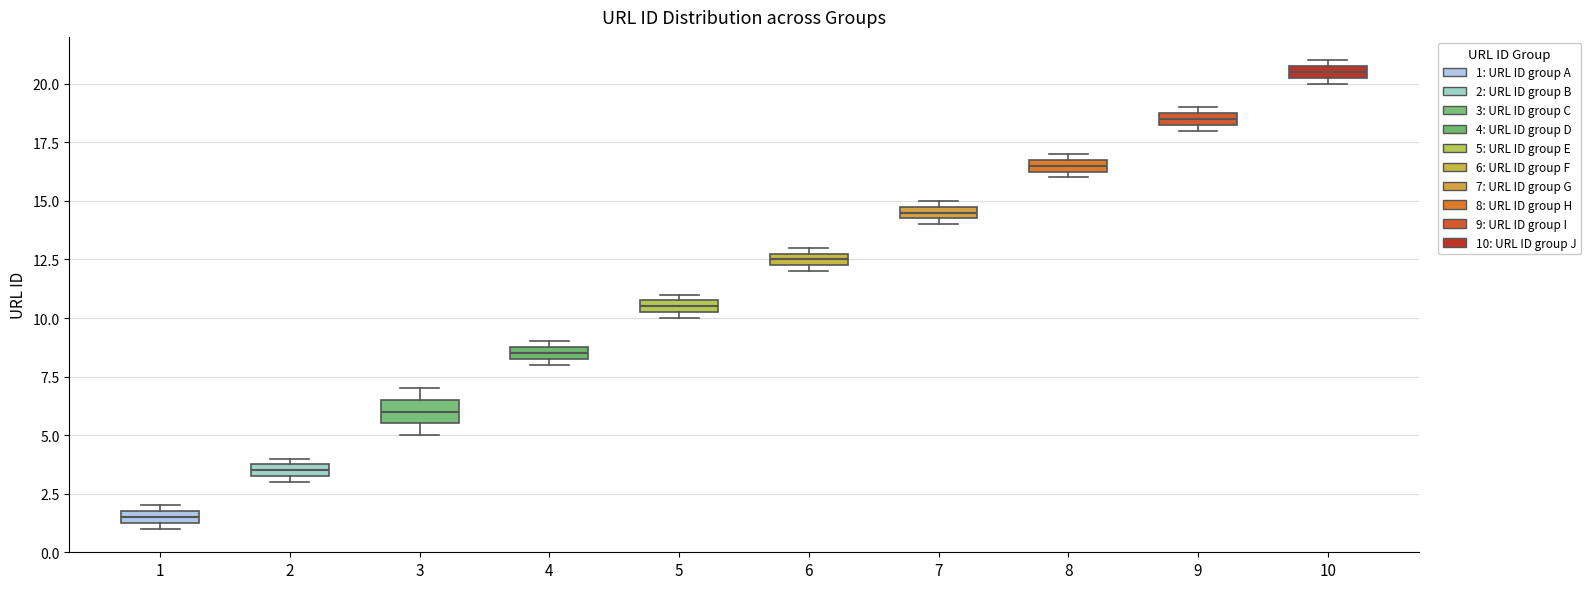

Which box's median line is the lowest?

1